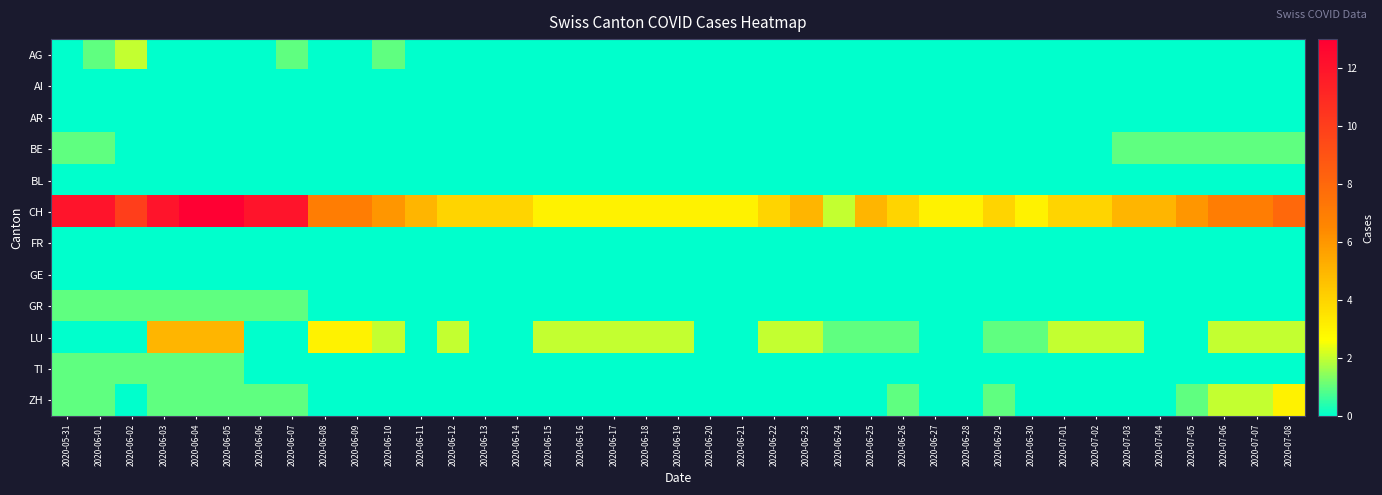

Between 2020-05-31 and 2020-06-13, which series saw the biggest shift?

CH